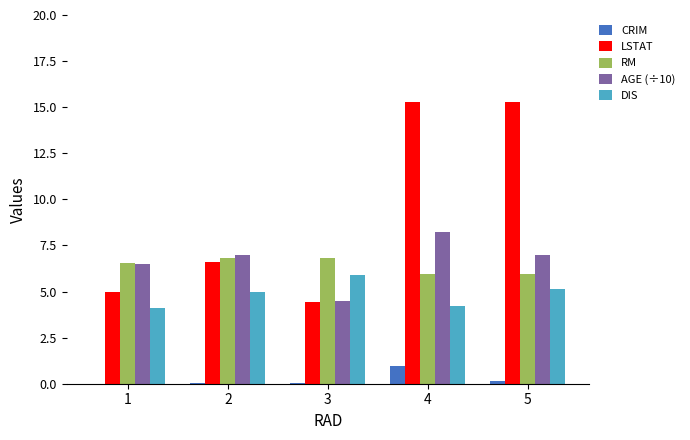

The value of AGE (÷10) at 3 is 4.5. True or false?

True